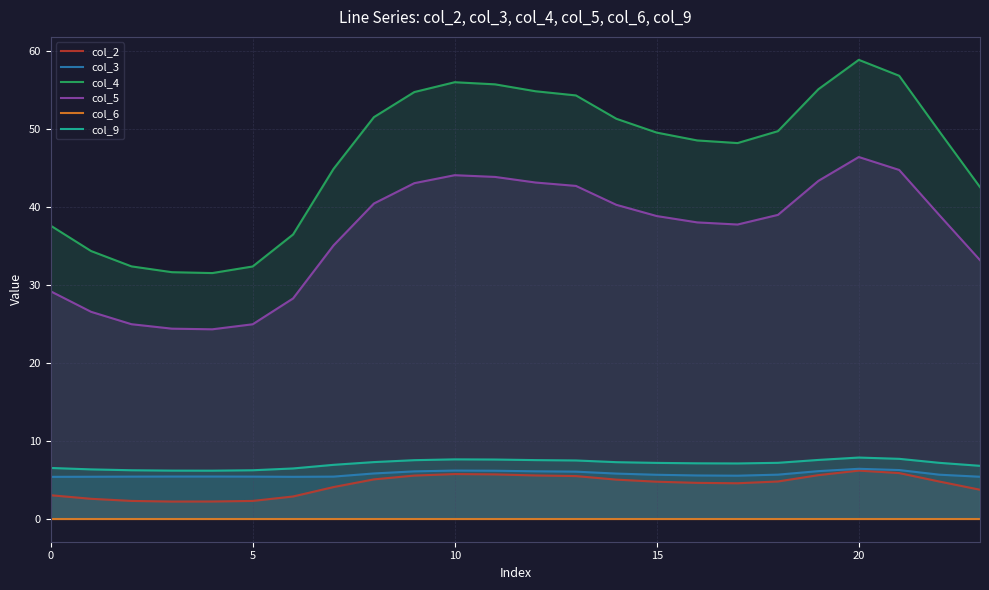

True or false: col_4 and col_5 intersect in this chart.

False